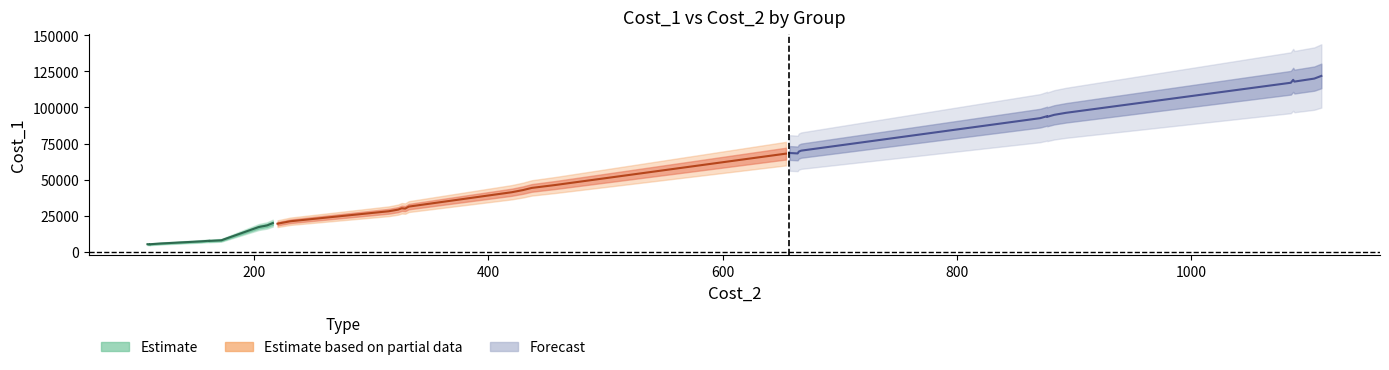

Is it true that the value at 332 is 31333.2?

True